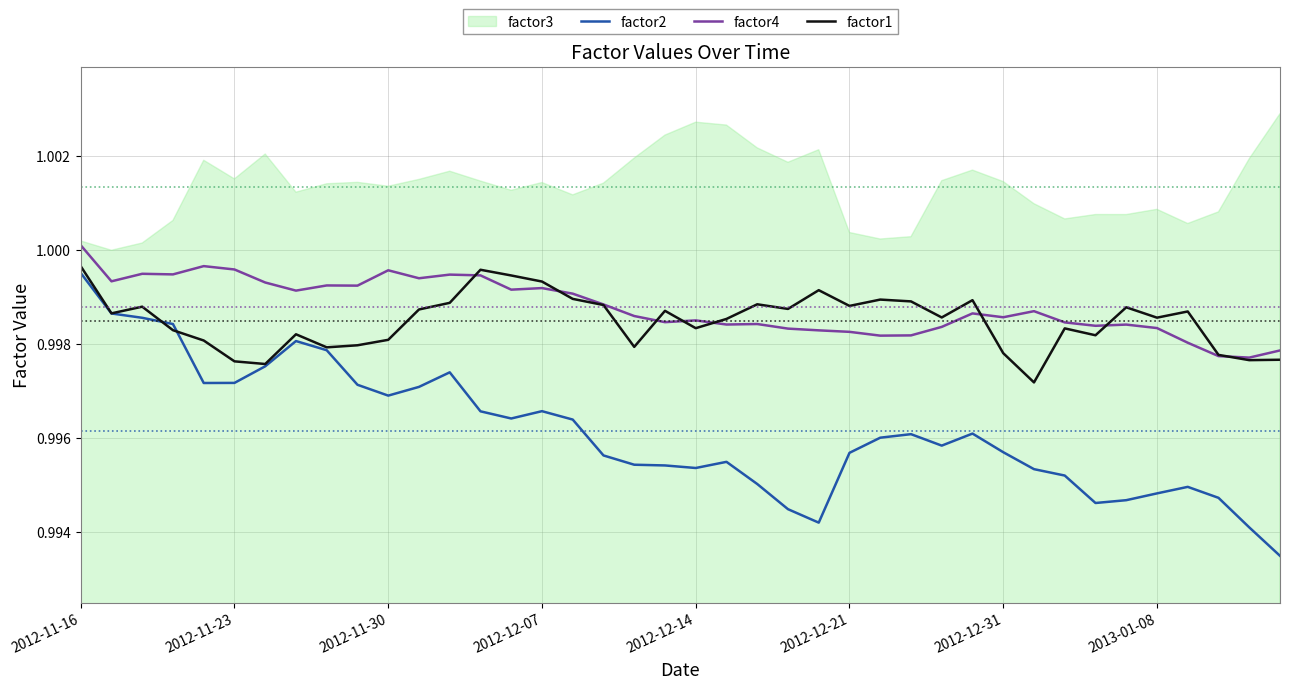

What is the sum of all factor1 values?

39.9